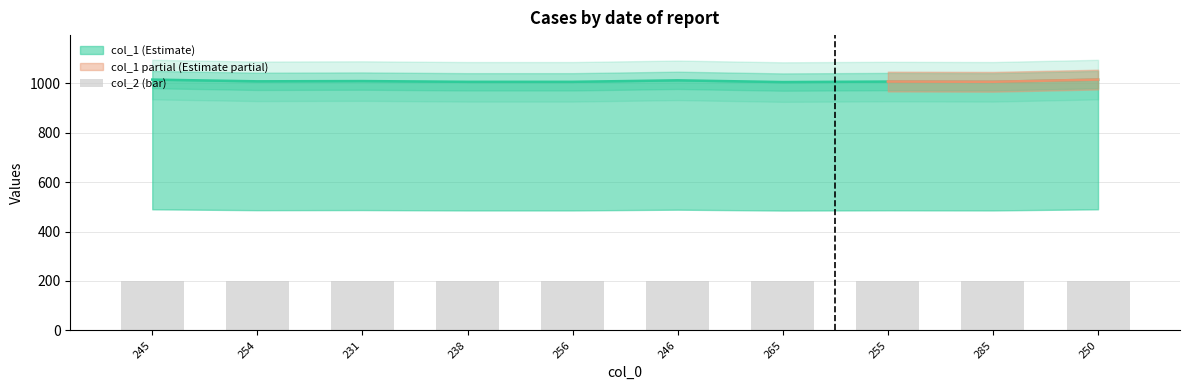

Which category has the highest value across all series?

245